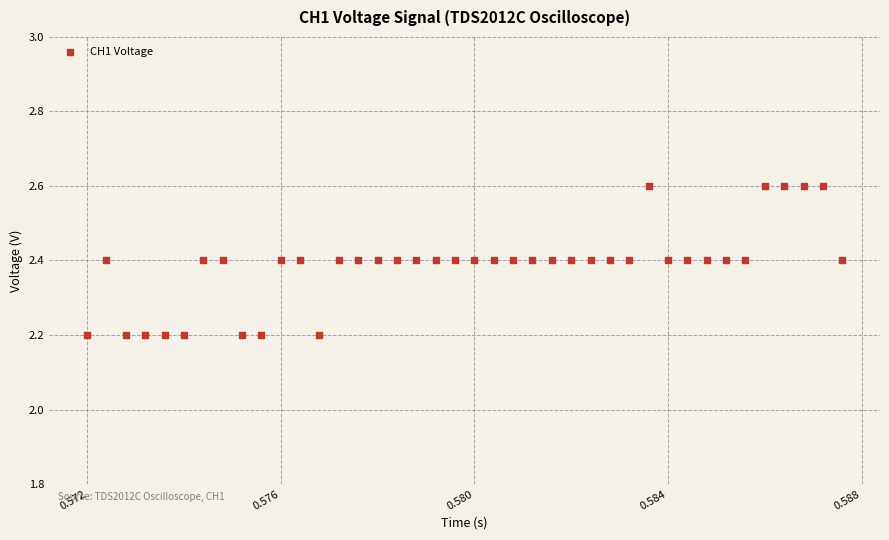

What is the range of Y values (max minus min)?

0.4